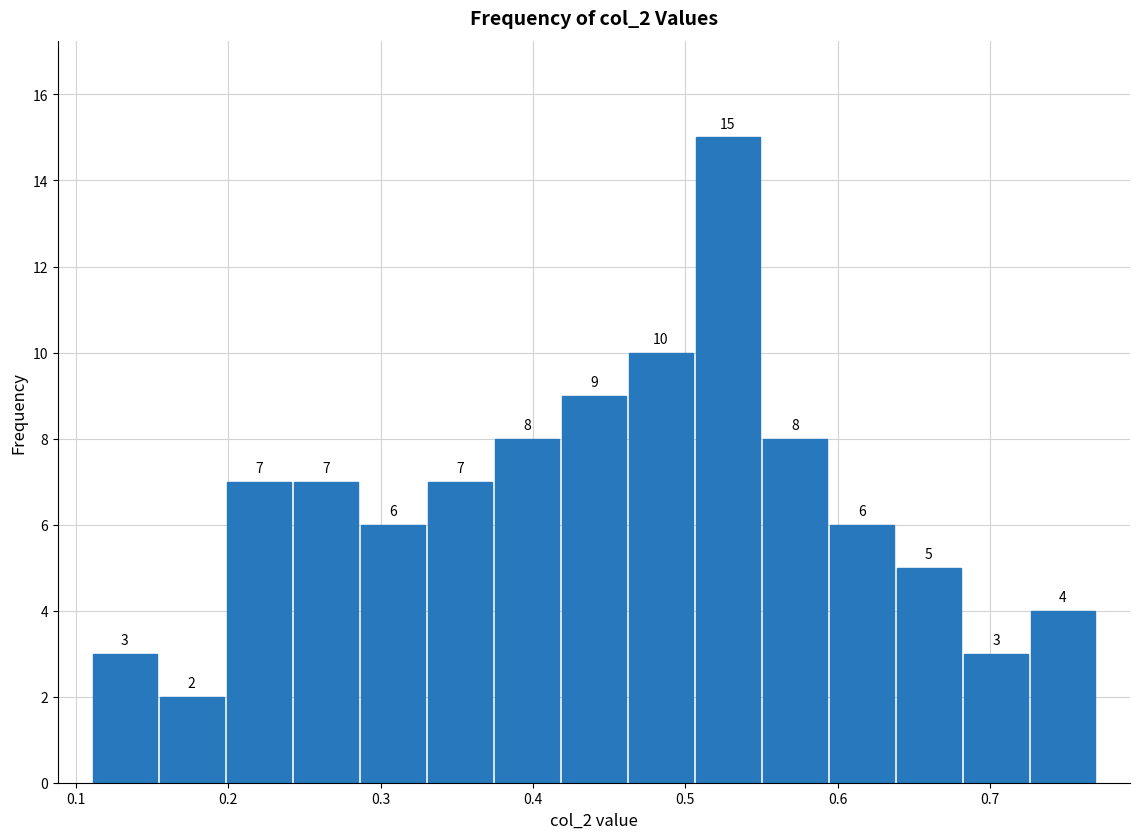

What is the height of the bar covering 0.242 to 0.286 on the x-axis? The bar edges are not printed on the chart, so give them approximately, as read against the axis.

7